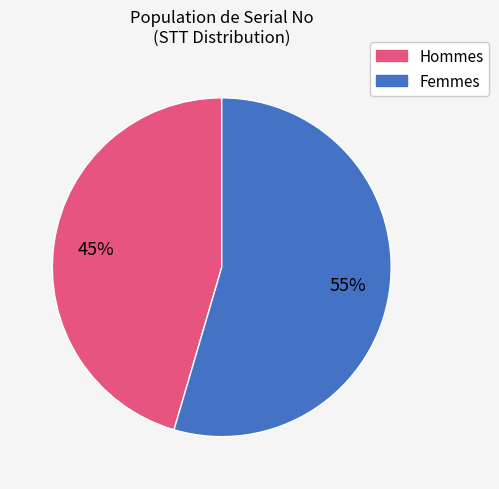

Is there a majority slice in this chart?

Yes